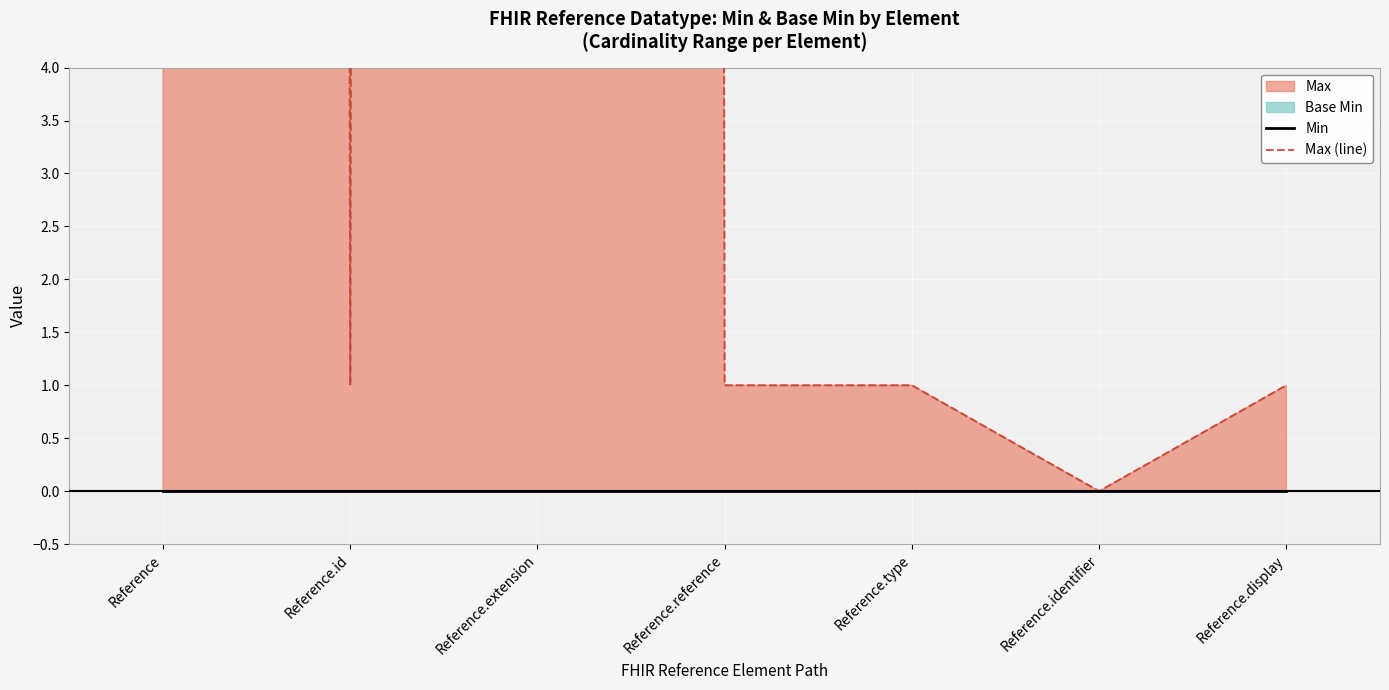

Which category has the highest value in the Min series?

Reference